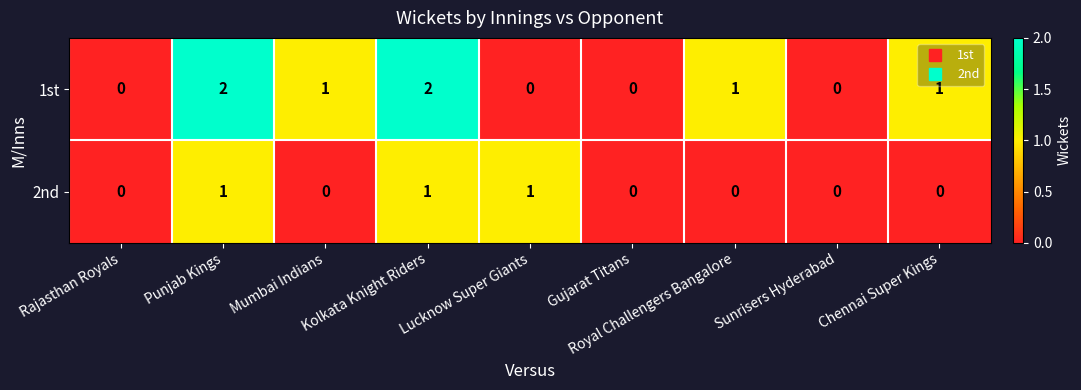

How many distinct data groups are displayed?

2